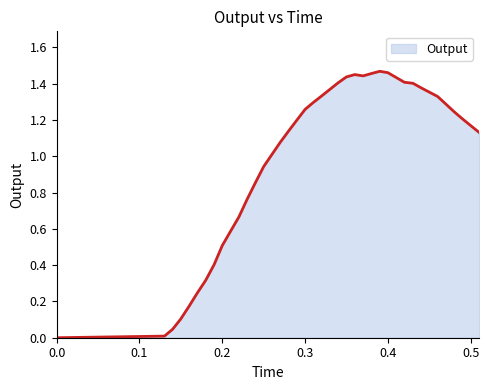

How many distinct data groups are displayed?

1